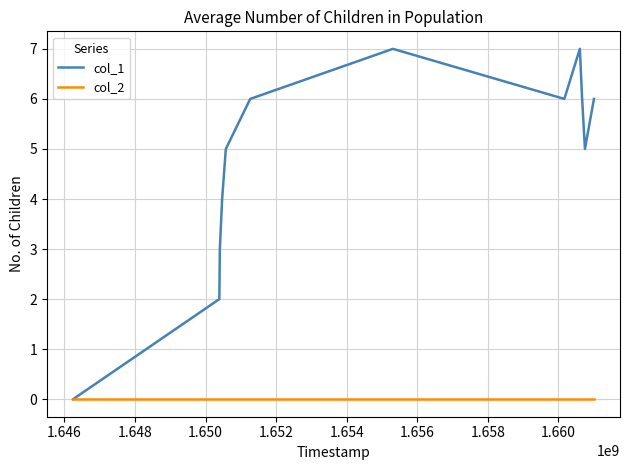

What is the greatest value displayed?

7